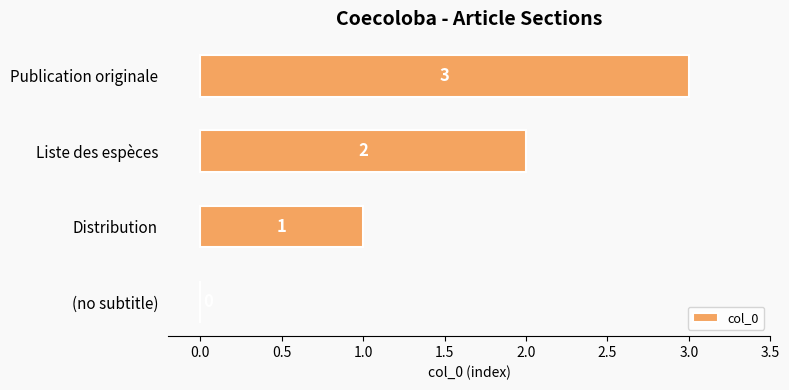

The value at (no subtitle) is 0. True or false?

True